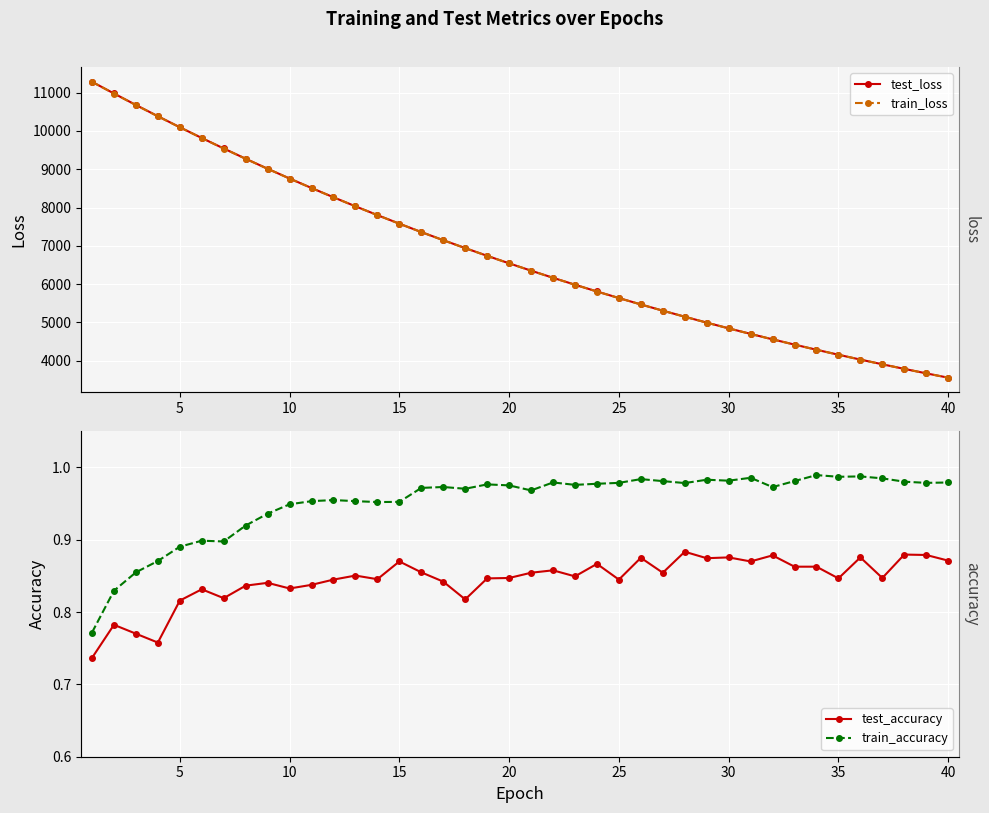

What is the value of the train_accuracy point at the 27th from the left?

1.0